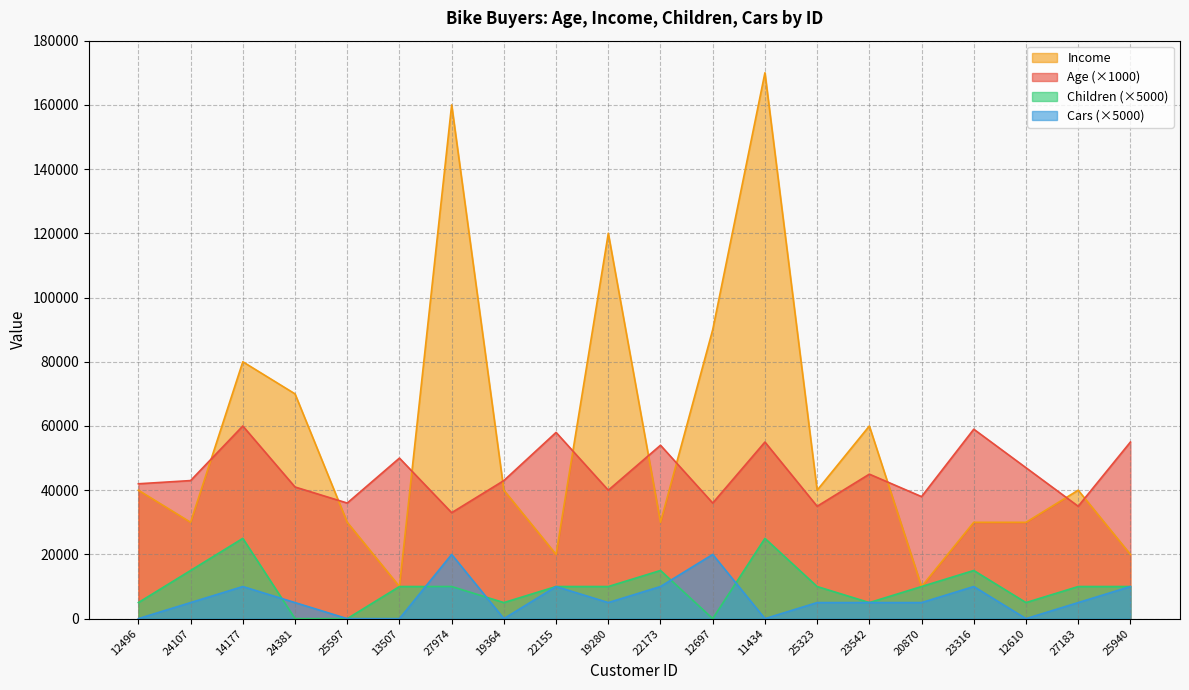

Reading left to right, what are all the values shown in this chart?

Age: 12496=42000	24107=43000	14177=60000	24381=41000	25597=36000	13507=50000	27974=33000	19364=43000	22155=58000	19280=40000	22173=54000	12697=36000	11434=55000	25323=35000	23542=45000	20870=38000	23316=59000	12610=47000	27183=35000	25940=55000
Income: 12496=40000	24107=30000	14177=80000	24381=70000	25597=30000	13507=10000	27974=160000	19364=40000	22155=20000	19280=120000	22173=30000	12697=90000	11434=170000	25323=40000	23542=60000	20870=10000	23316=30000	12610=30000	27183=40000	25940=20000
Children: 12496=5000	24107=15000	14177=25000	24381=0	25597=0	13507=10000	27974=10000	19364=5000	22155=10000	19280=10000	22173=15000	12697=0	11434=25000	25323=10000	23542=5000	20870=10000	23316=15000	12610=5000	27183=10000	25940=10000
Cars: 12496=0	24107=5000	14177=10000	24381=5000	25597=0	13507=0	27974=20000	19364=0	22155=10000	19280=5000	22173=10000	12697=20000	11434=0	25323=5000	23542=5000	20870=5000	23316=10000	12610=0	27183=5000	25940=10000